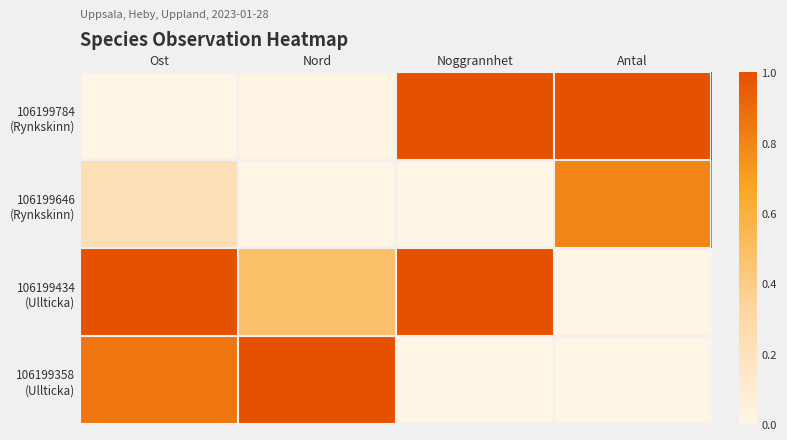

Which has a higher value, Antal or Noggrannhet?

Antal